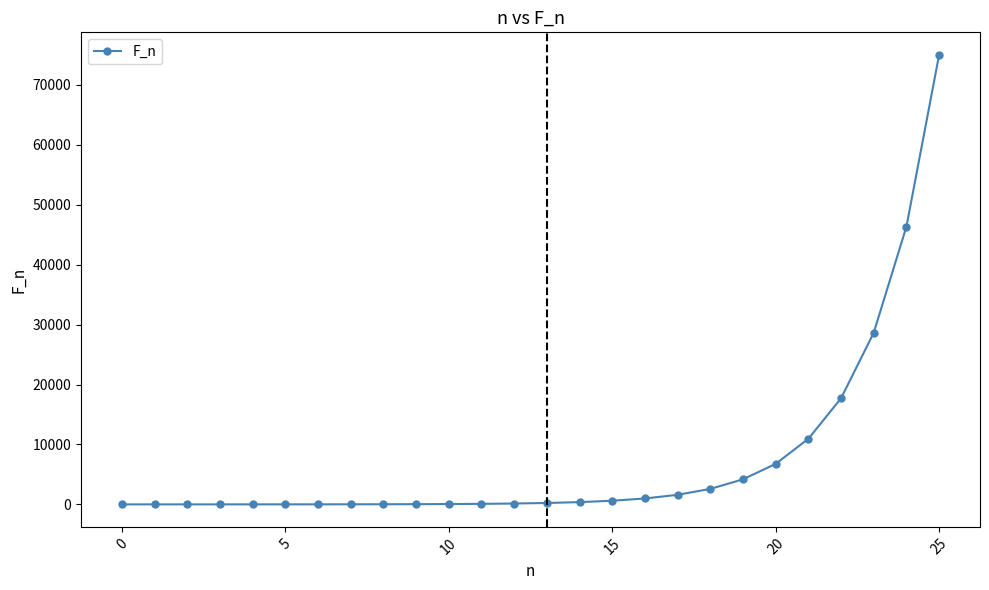

What is the sum of all values?

196417